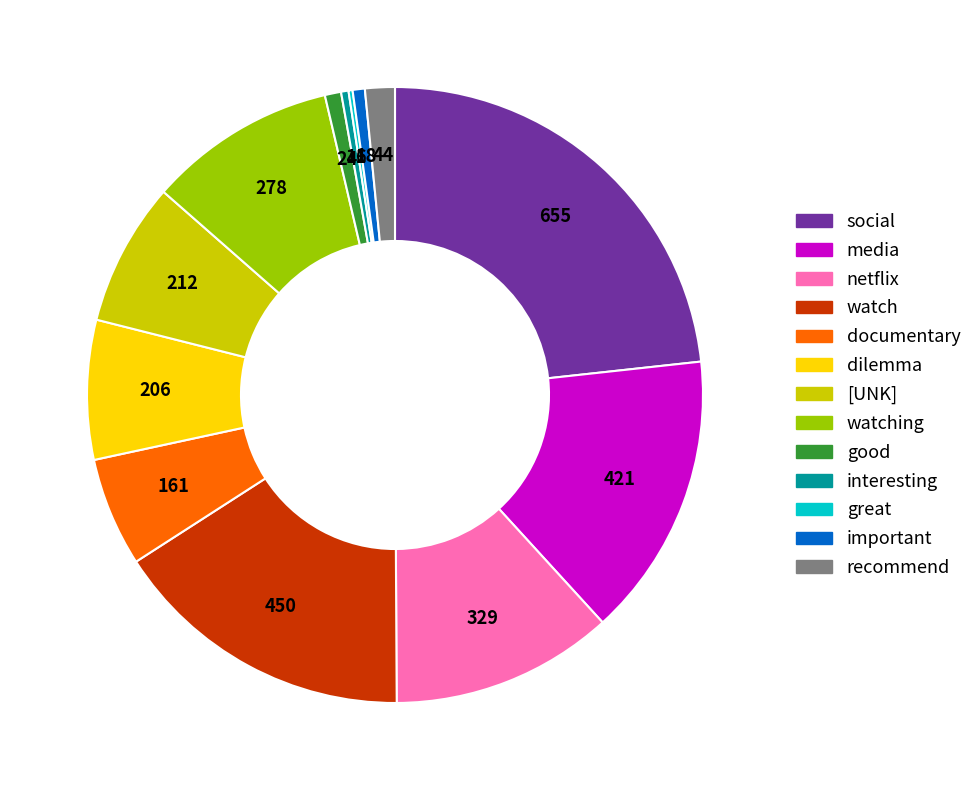

Is there any slice that represents more than half of the pie?

No